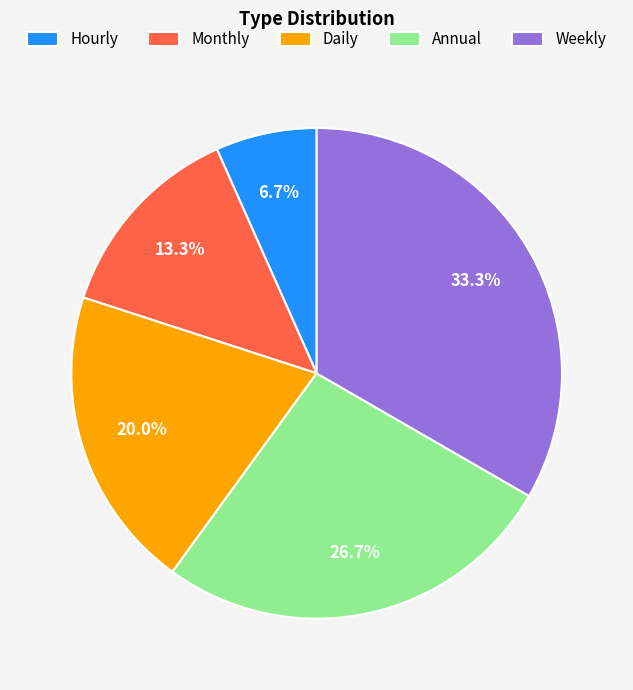

Combined, do Annual and Hourly account for over 50%?

No